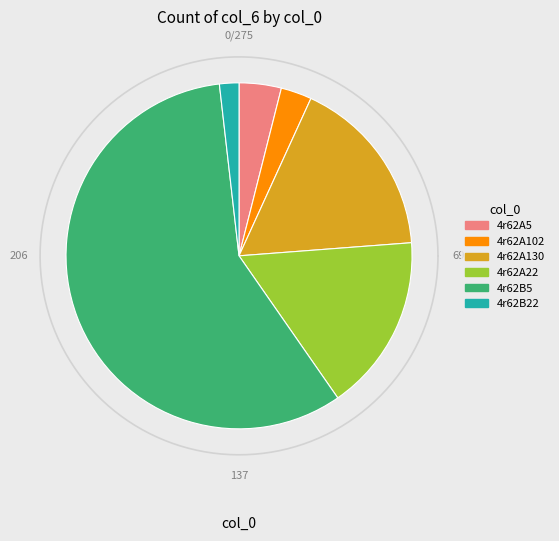

To the nearest percent, what portion does 4r62B22 represent?

2%